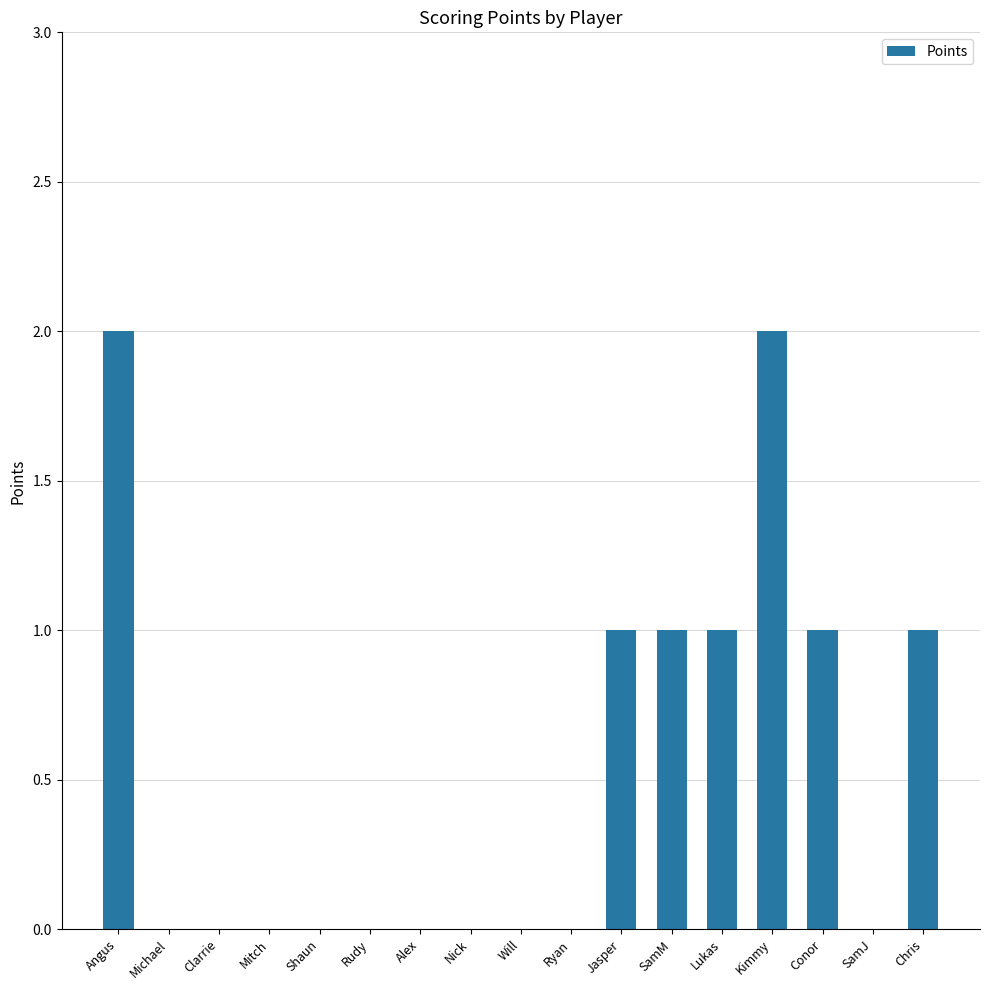

Does the chart contain stacked bars?

No